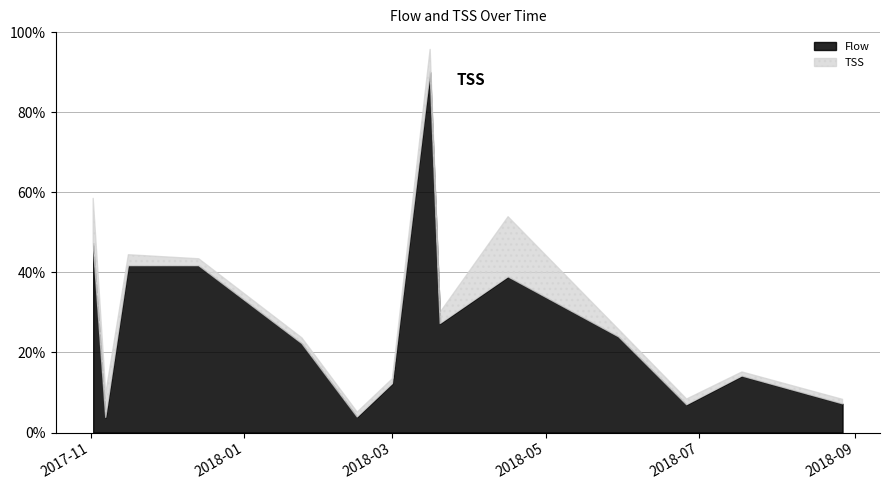

True or false: Flow has more than 1 points higher than both neighbors.

True